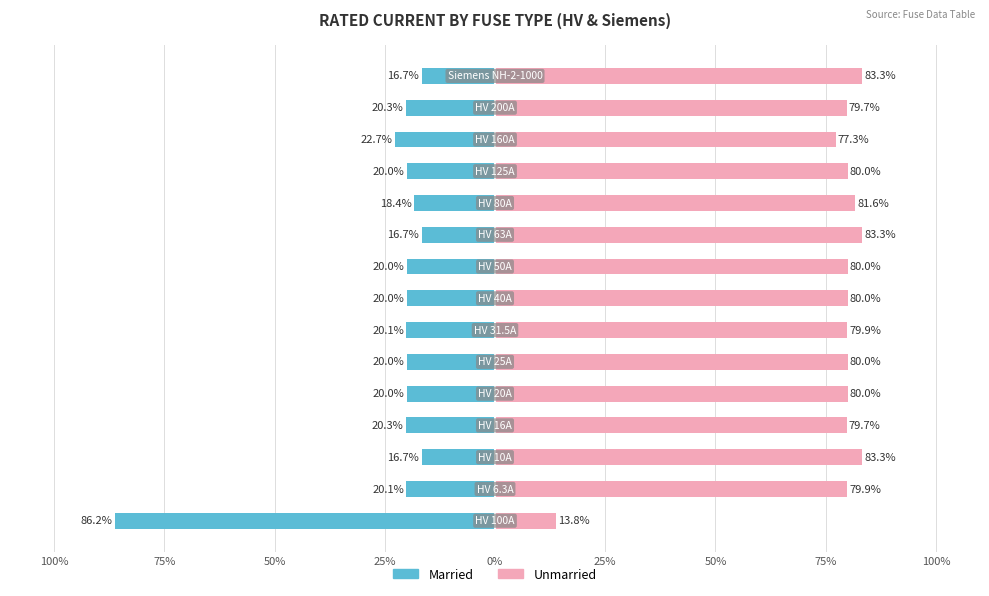

Reading left to right, list all the values displayed in this chart.

Married: -86.2	-20.1	-16.7	-20.3	-20.0	-20.0	-20.1	-20.0	-20.0	-16.7	-18.4	-20.0	-22.7	-20.3	-16.7
Unmarried: 13.8	79.9	83.3	79.7	80.0	80.0	79.9	80.0	80.0	83.3	81.6	80.0	77.3	79.7	83.3